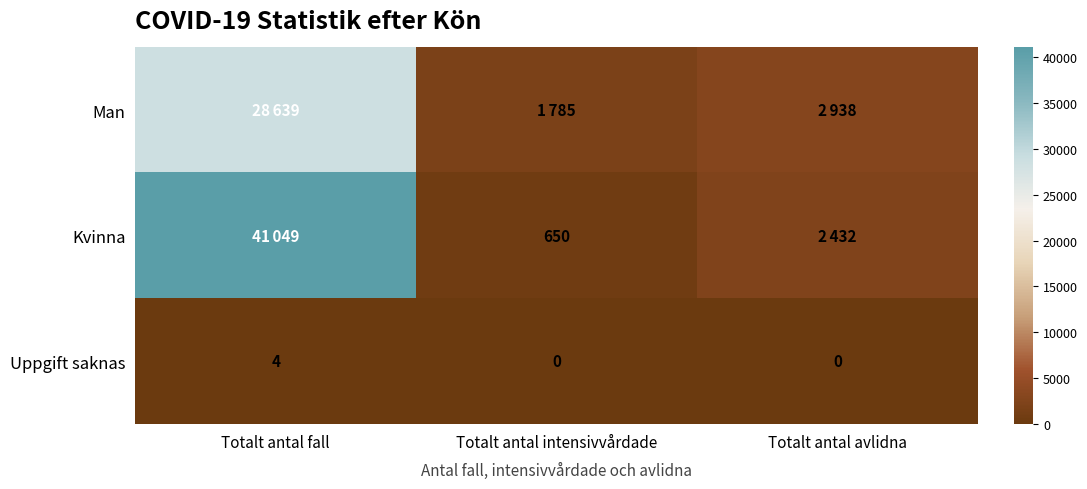

What is the sum of the Uppgift saknas values at Totalt antal fall and Totalt antal intensivvårdade?

4